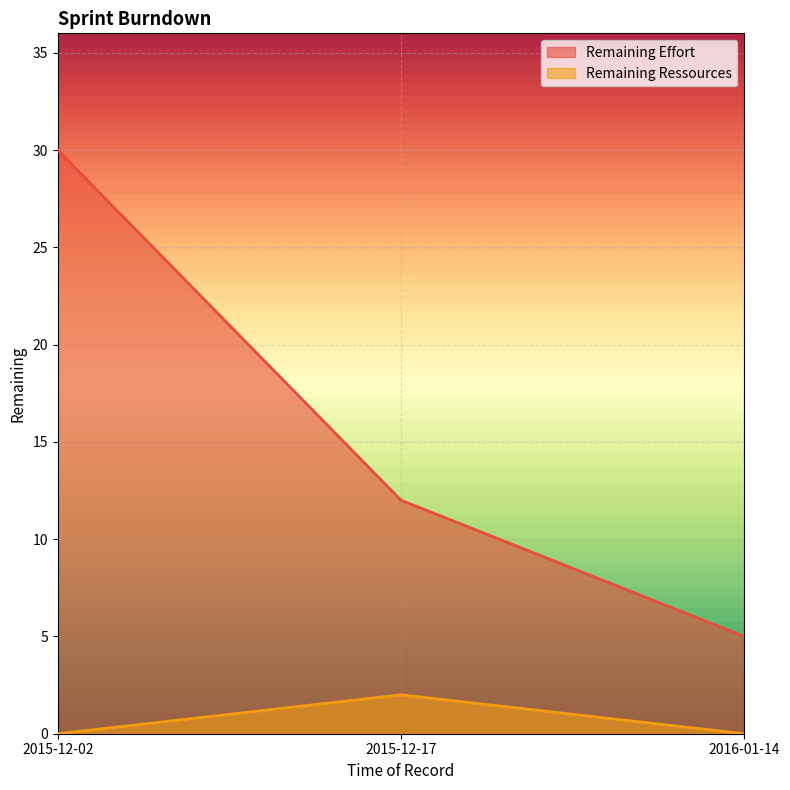

Which series changed the most between 2015-12-02 and 2015-12-17?

Remaining Effort